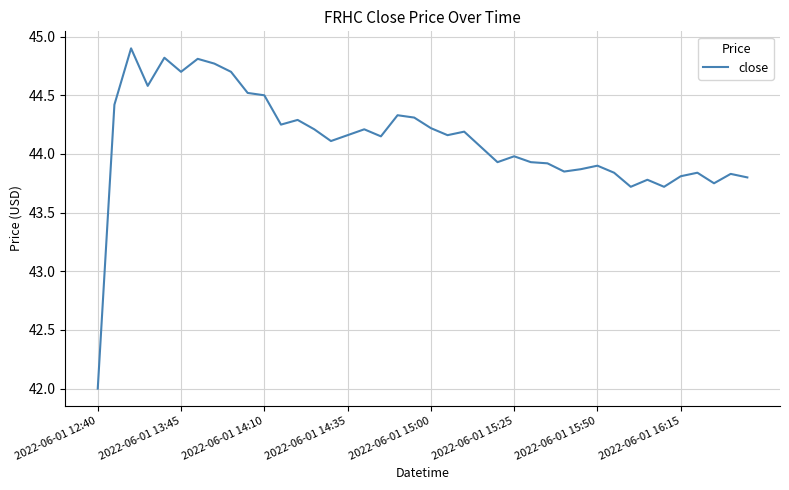

What is the smallest value displayed?

42.0